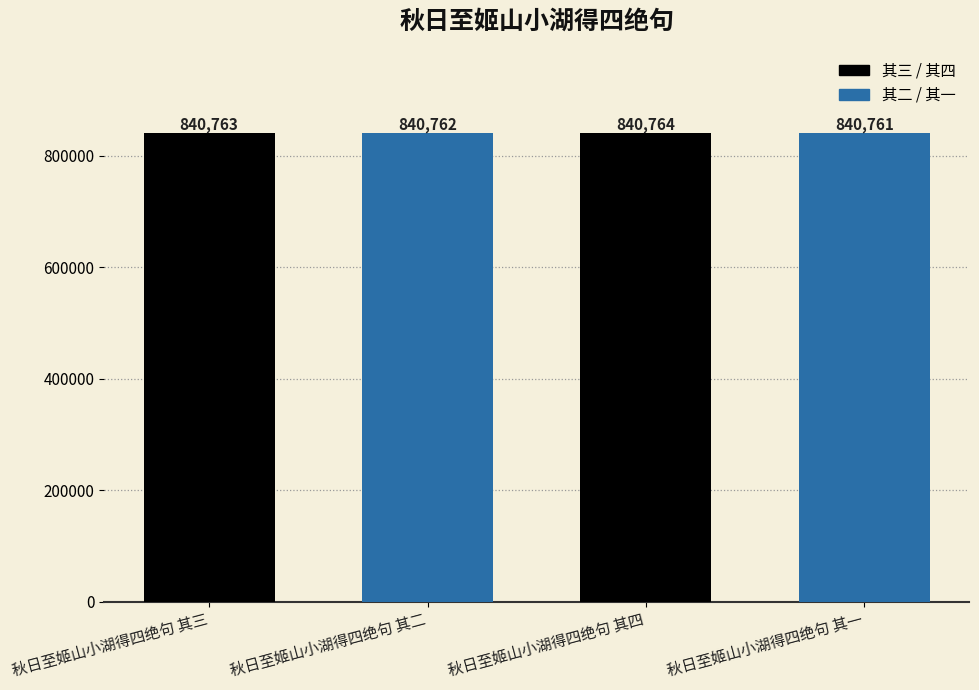

What is the greatest value displayed?

840764